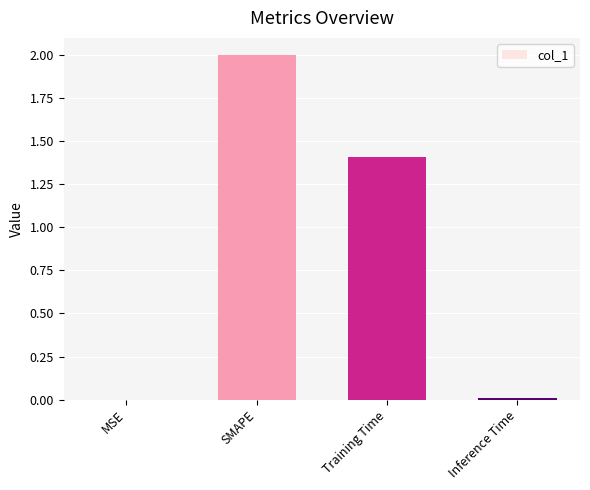

What is the change in value from MSE to Training Time?

+1.4